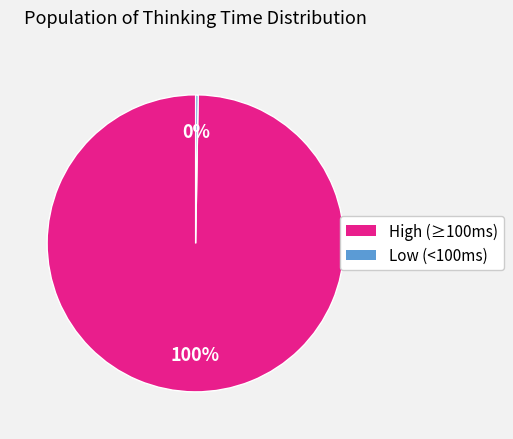

Is there any slice that represents more than half of the pie?

Yes